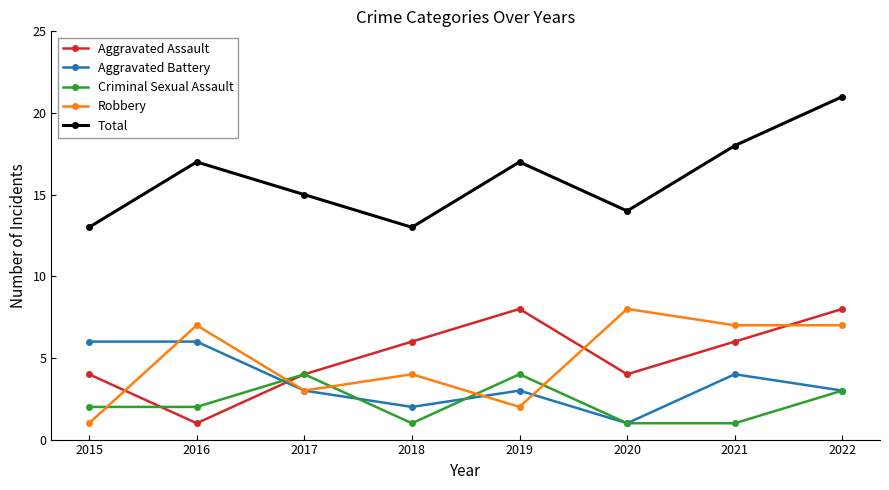

Rank the series at 2016 from highest to lowest value.

Total, Robbery, Aggravated Battery, Criminal Sexual Assault, Aggravated Assault